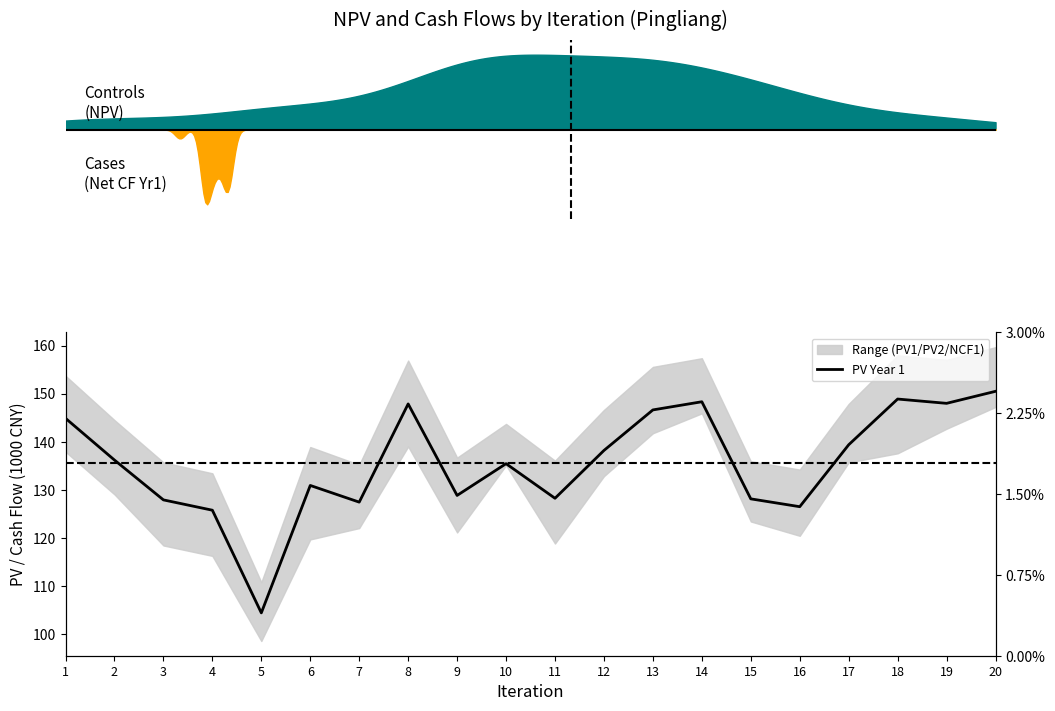

What is the greatest value displayed?

150.5